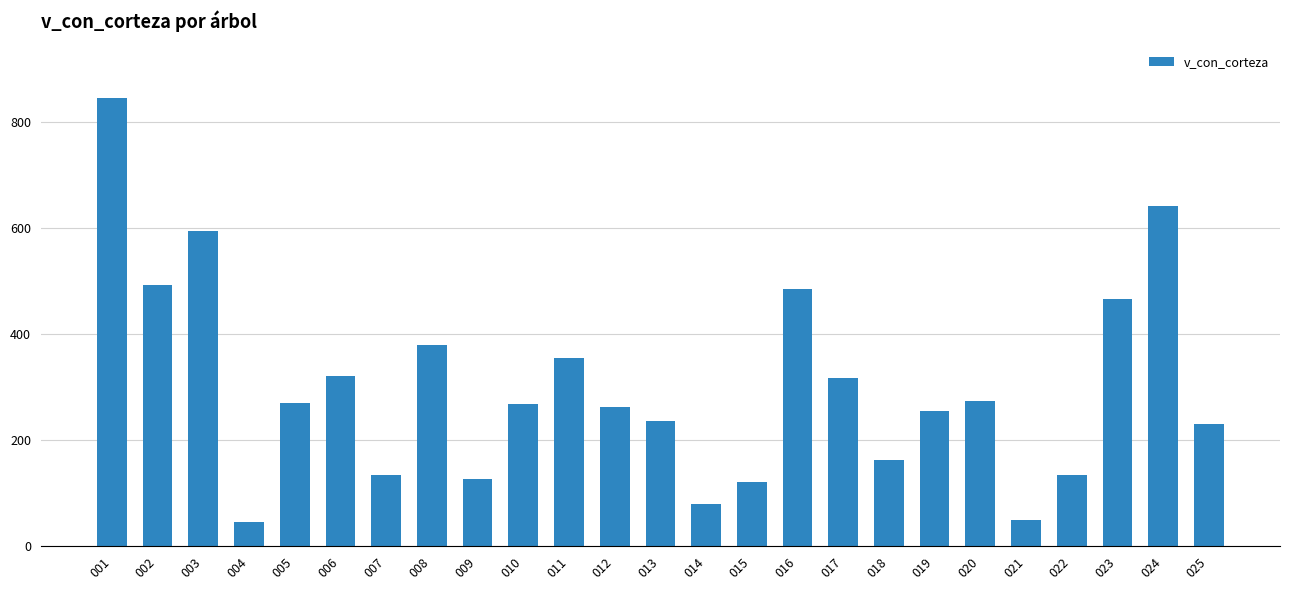

How many bars are there in total?

25